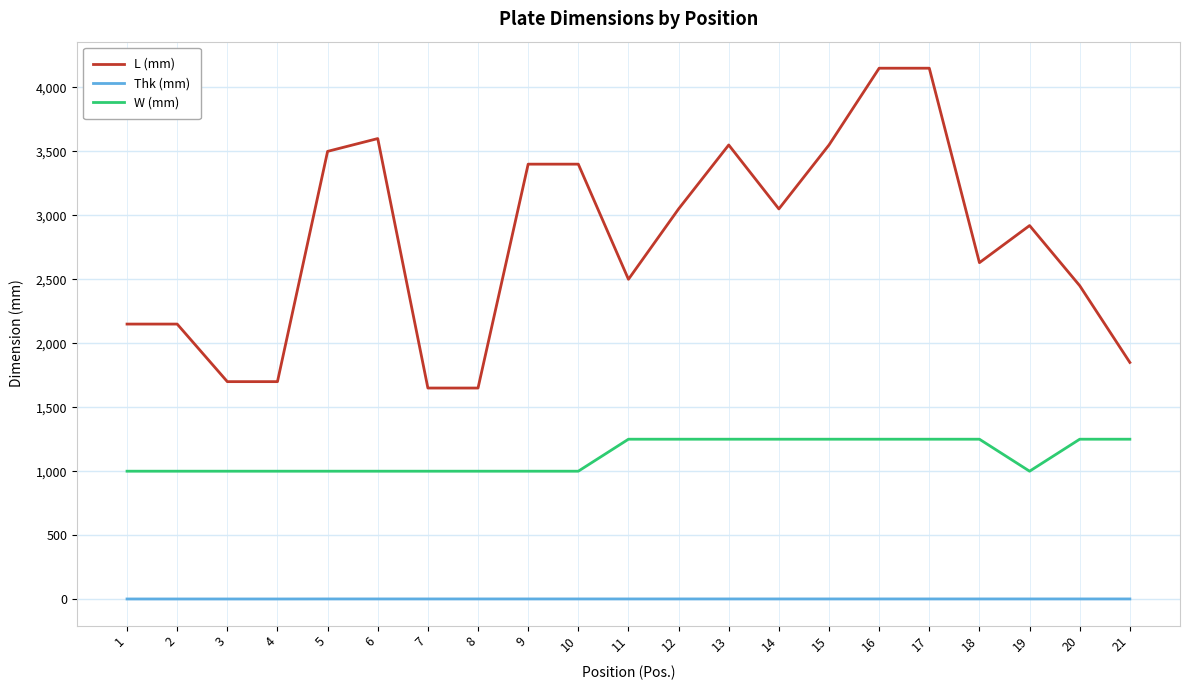

True or false: L (mm) and Thk (mm) intersect in this chart.

False